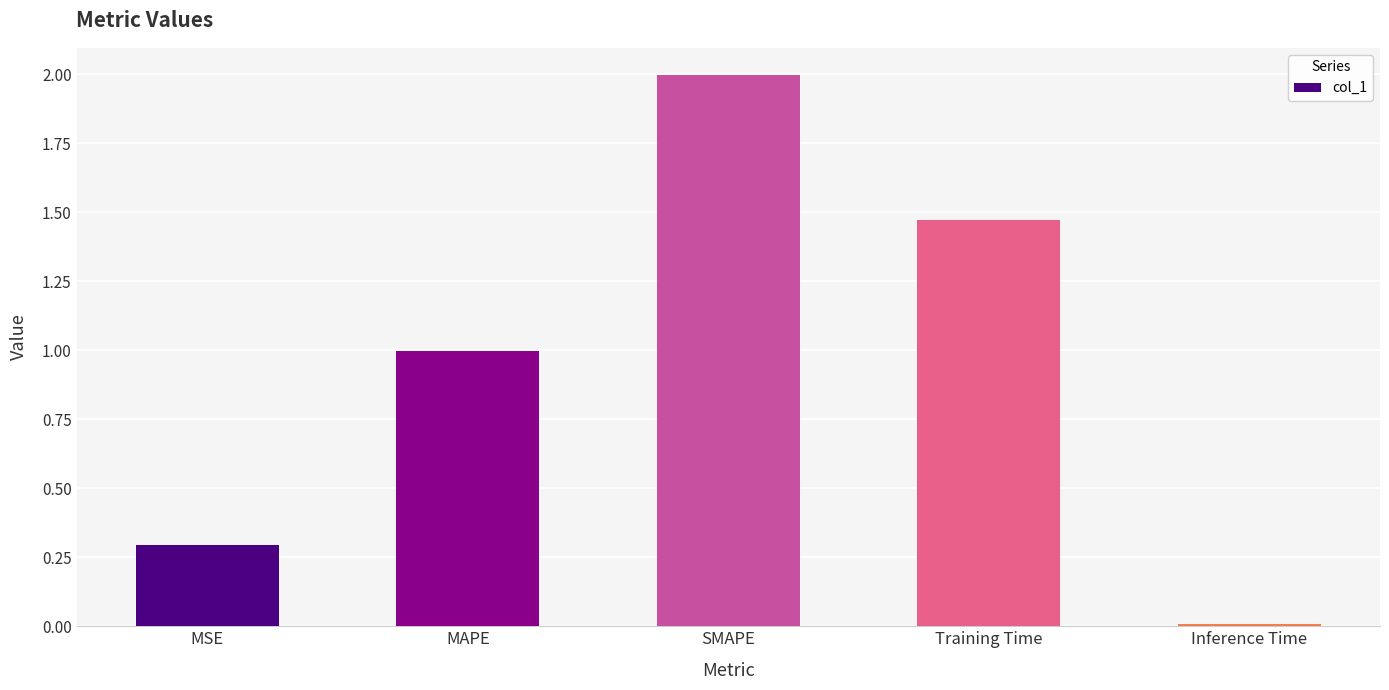

Is it true that the value at SMAPE is 2.0?

True